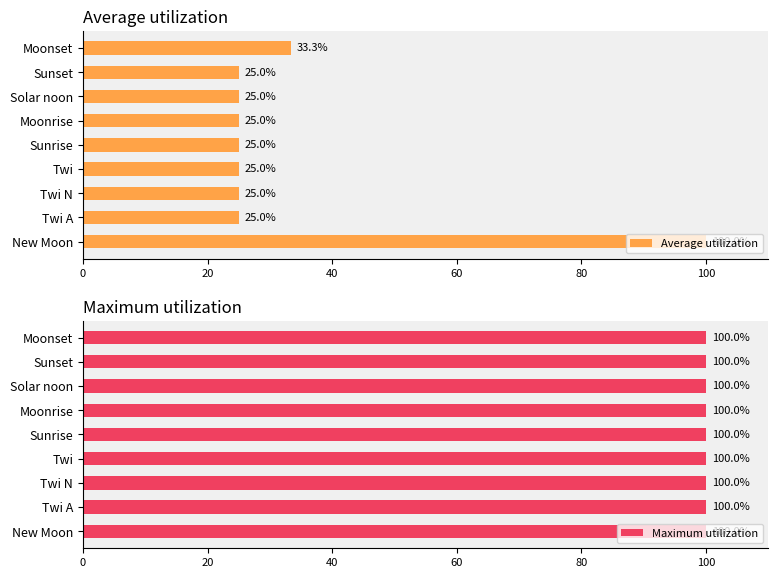

What is the highest value of the Average utilization series?

100.0